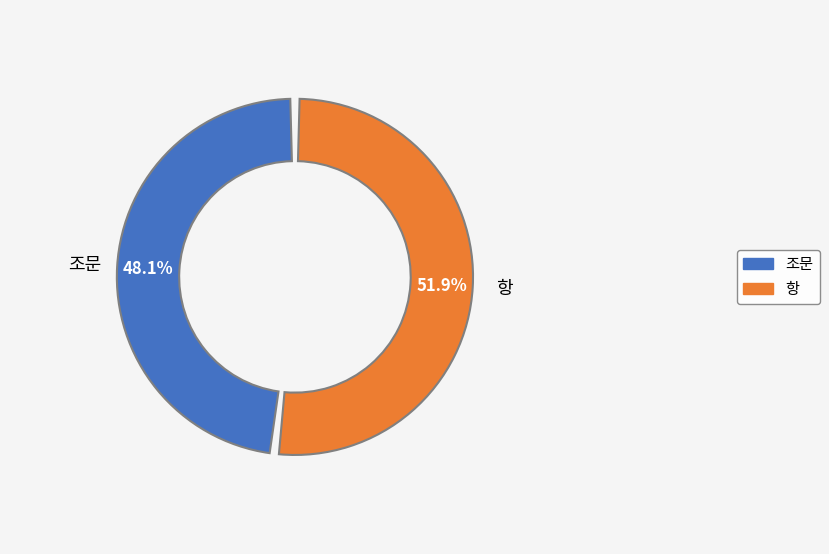

Is there any slice that represents more than half of the pie?

Yes